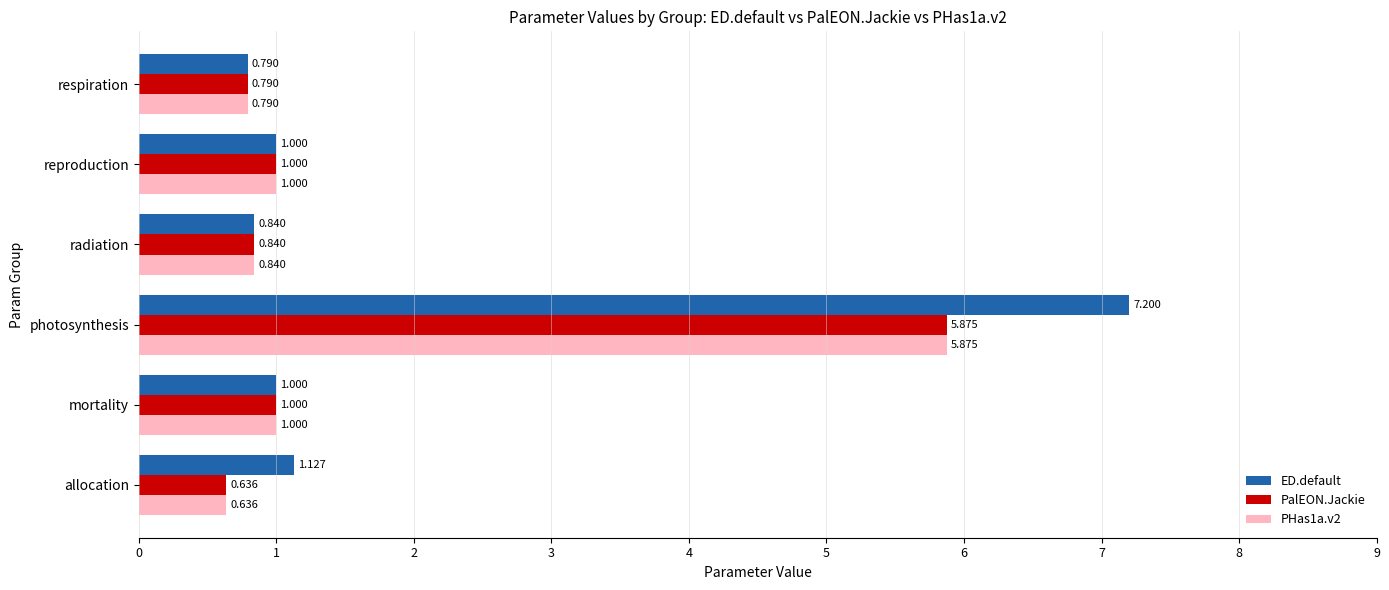

Which series has the widest spread of values?

ED.default